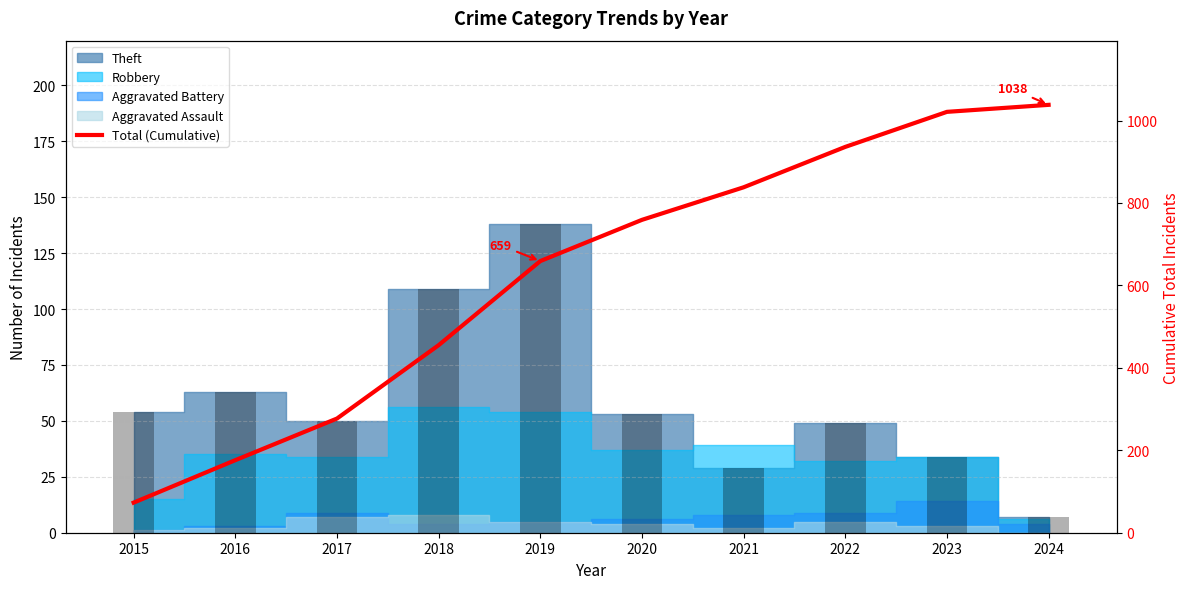

What is the ratio of the value at 2017 to the value at 2019?

0.4